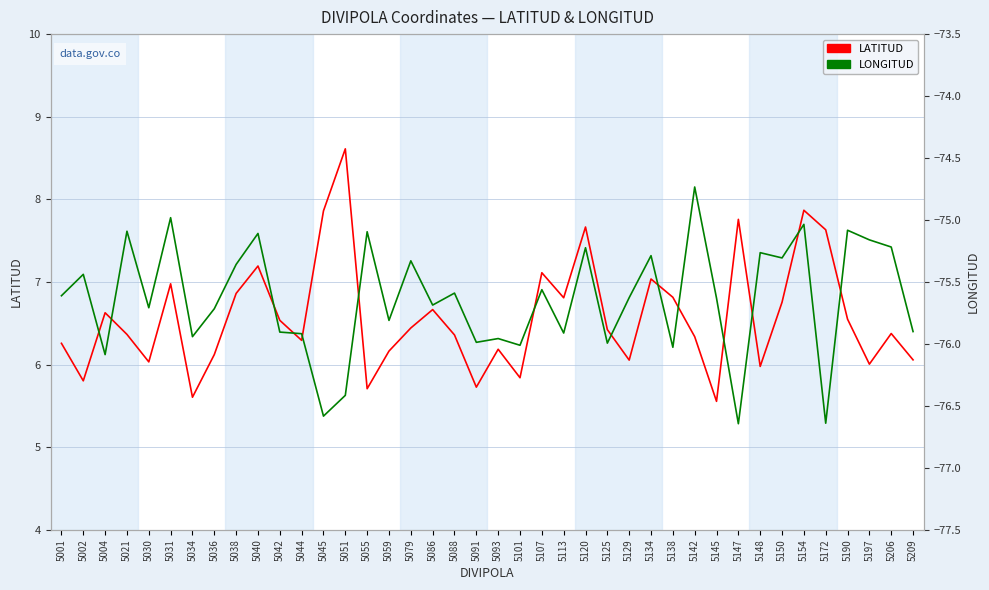

What is the sum of all LATITUD values?

263.0